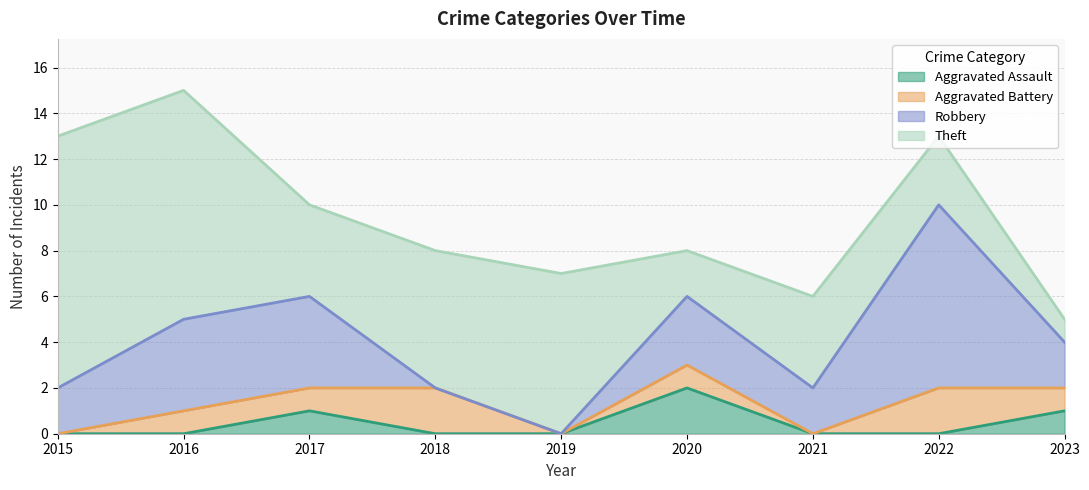

At which label does Theft reach its peak?

2015